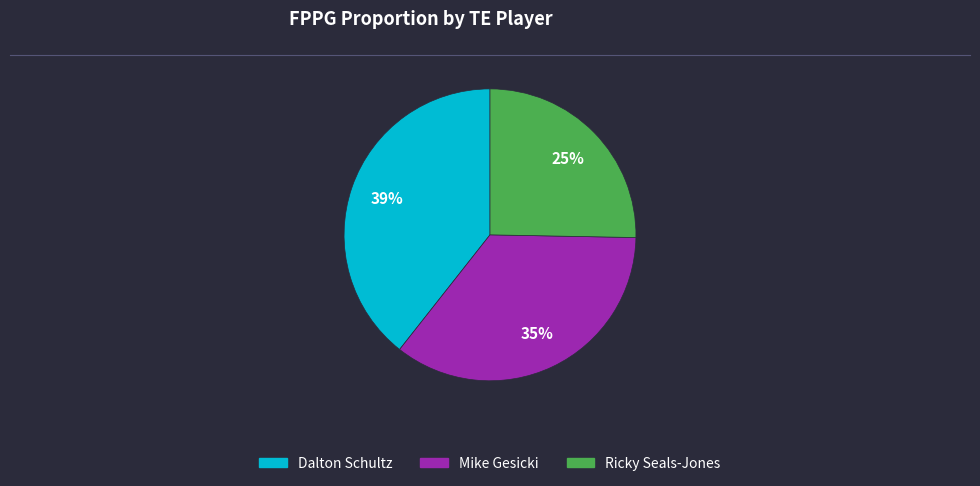

Which has a higher value, Dalton Schultz or Mike Gesicki?

Dalton Schultz